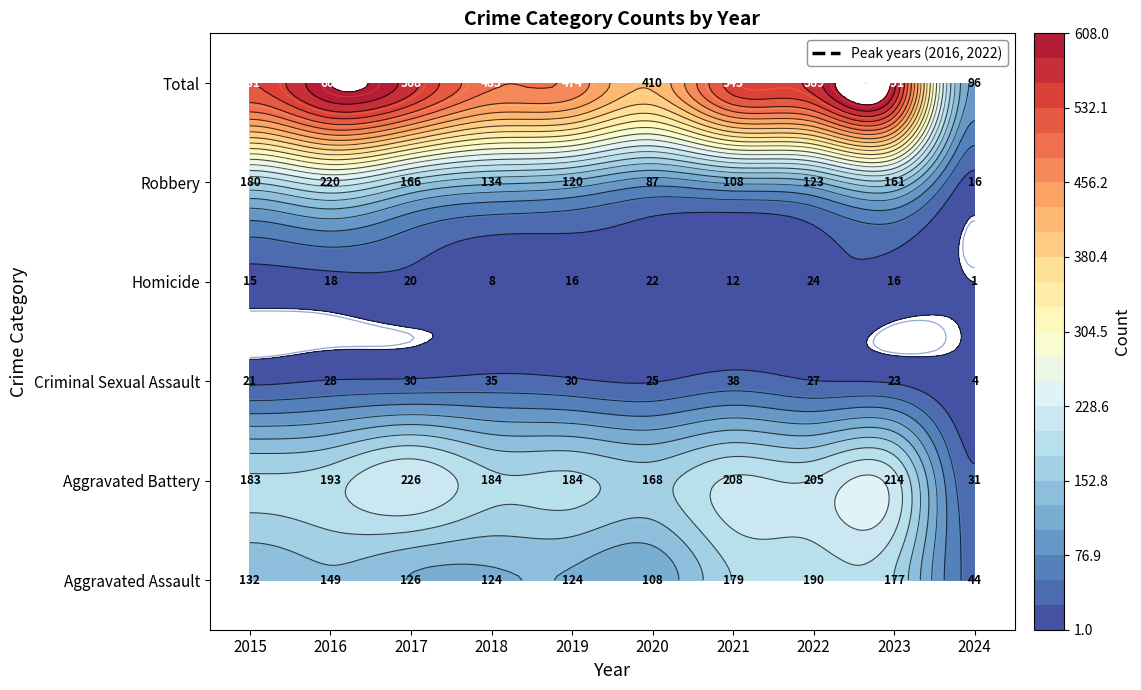

Reading right to left, what are all the values shown in this chart?

Aggravated Assault: 2024=44	2023=177	2022=190	2021=179	2020=108	2019=124	2018=124	2017=126	2016=149	2015=132
Aggravated Battery: 2024=31	2023=214	2022=205	2021=208	2020=168	2019=184	2018=184	2017=226	2016=193	2015=183
Criminal Sexual Assault: 2024=4	2023=23	2022=27	2021=38	2020=25	2019=30	2018=35	2017=30	2016=28	2015=21
Homicide: 2024=1	2023=16	2022=24	2021=12	2020=22	2019=16	2018=8	2017=20	2016=18	2015=15
Robbery: 2024=16	2023=161	2022=123	2021=108	2020=87	2019=120	2018=134	2017=166	2016=220	2015=180
Total: 2024=96	2023=591	2022=569	2021=545	2020=410	2019=474	2018=485	2017=568	2016=608	2015=531